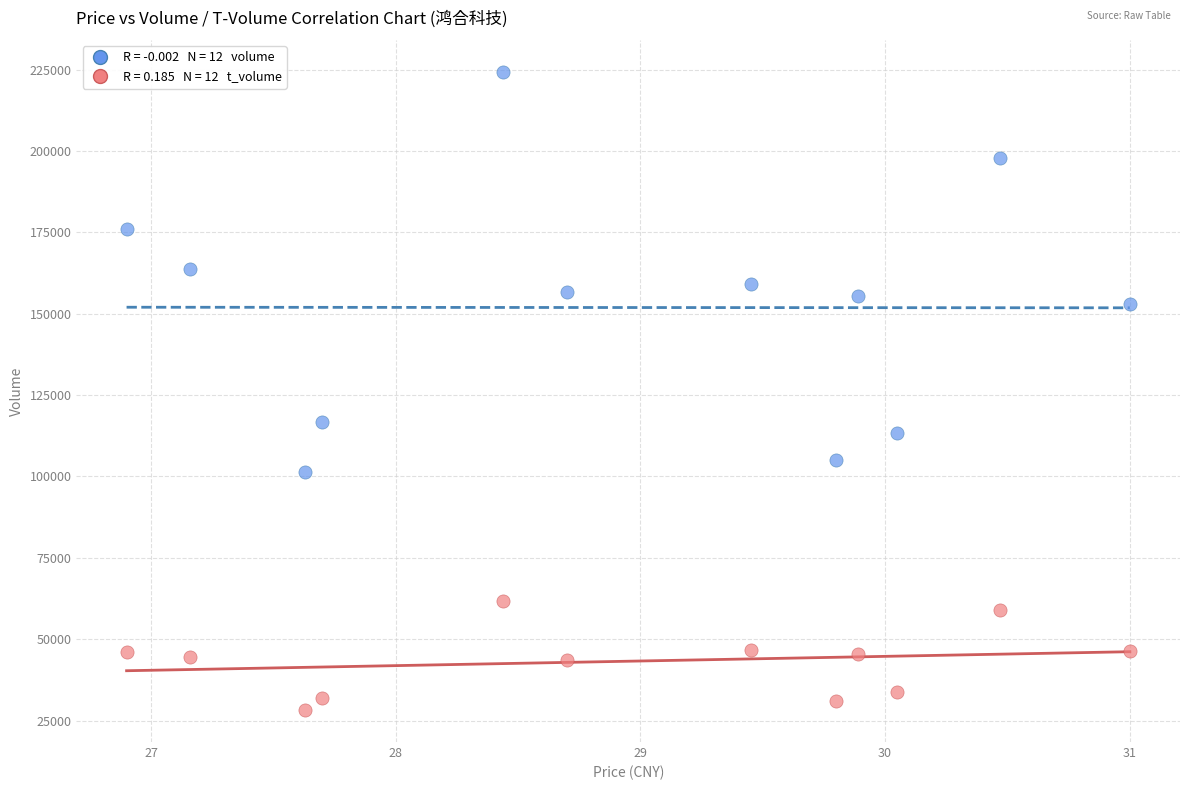

Across all data points, what is the range of Y values (max minus min)?

196075